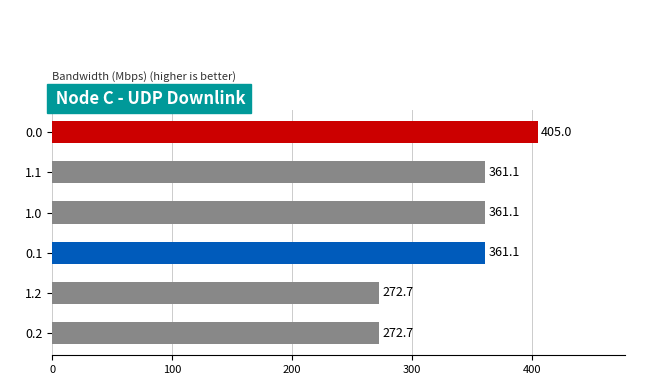

What is the minimum value shown in the chart?

272.7